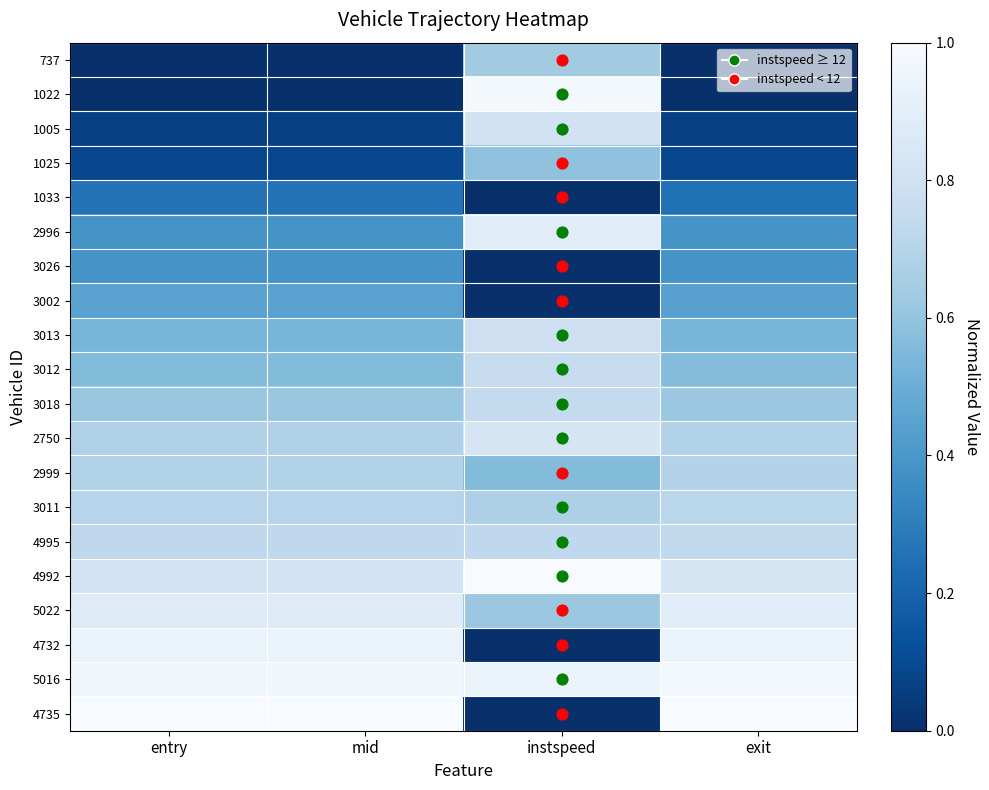

What is the difference between the highest and lowest values at instspeed?

1.0